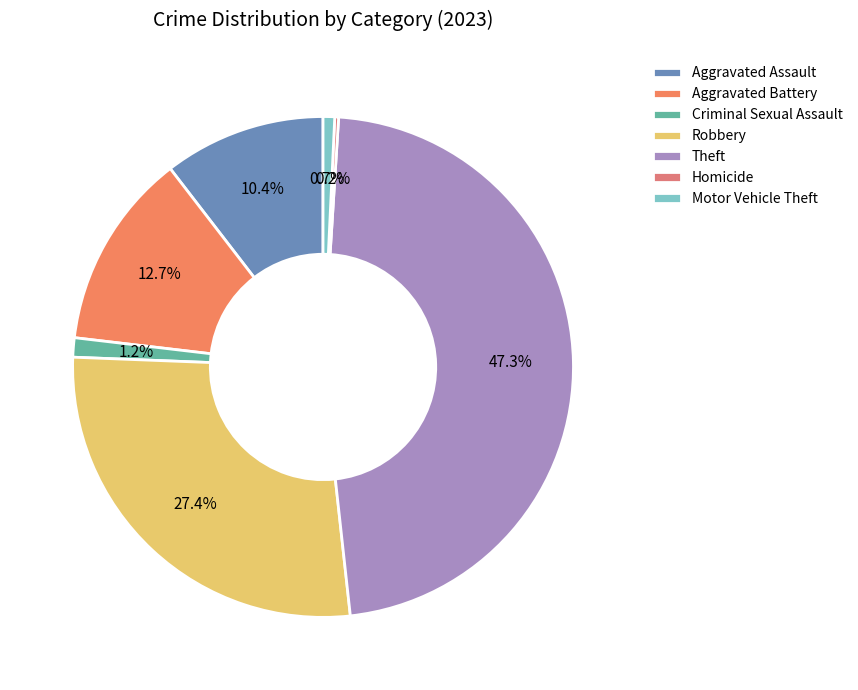

How many segments does this pie chart have?

7